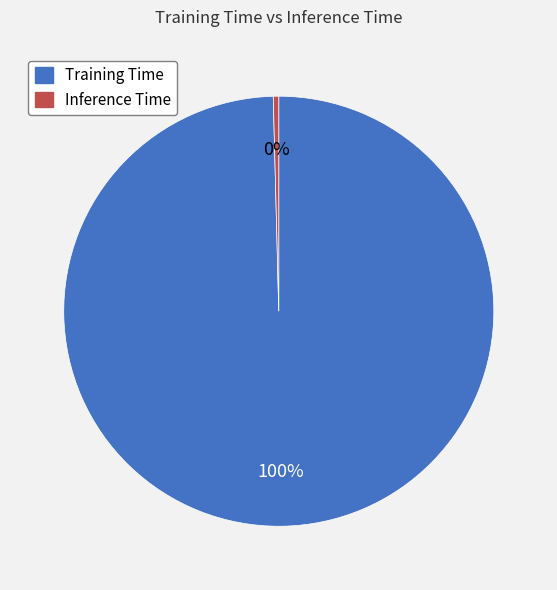

What is the smallest slice in the pie chart?

Inference Time